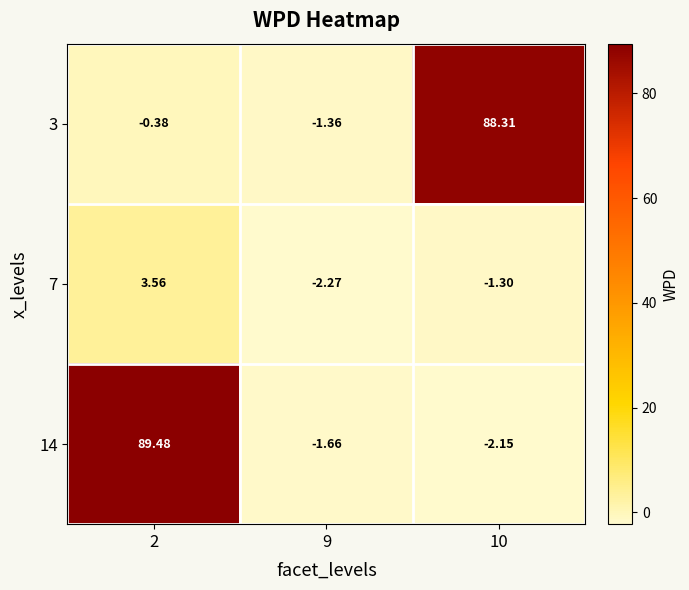

Is the value of 14 at 9 greater than the value of 7 at 10?

No